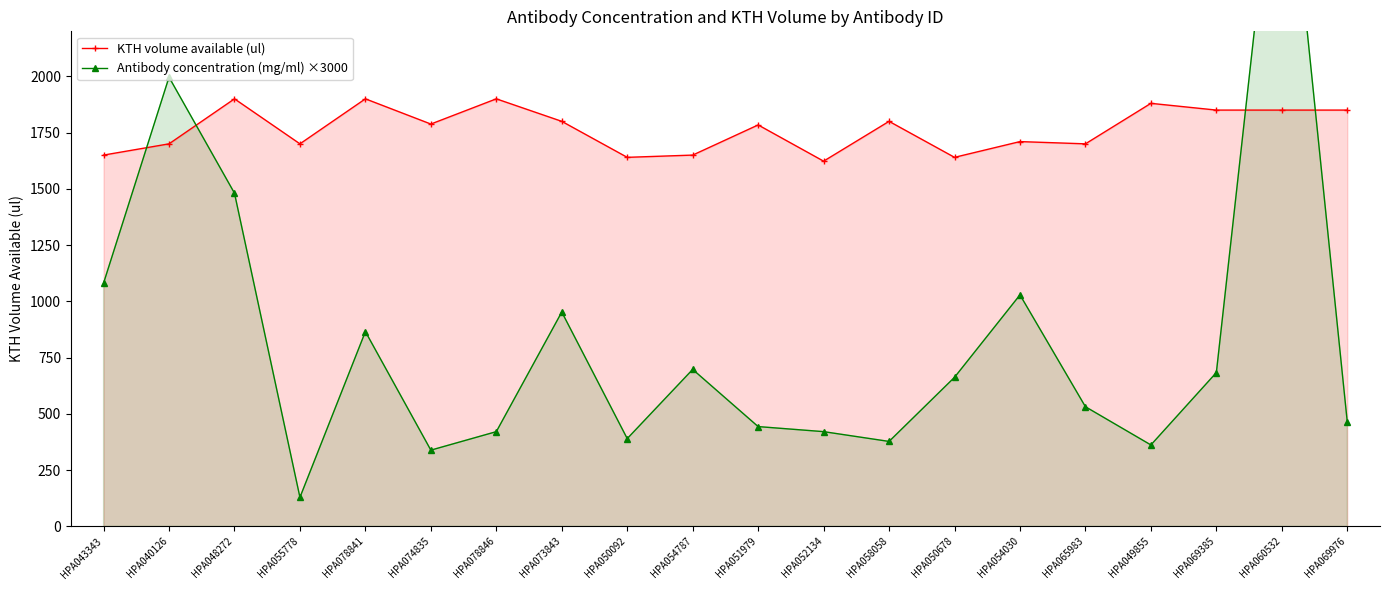

Which series has the largest total across all categories?

KTH volume available (ul)